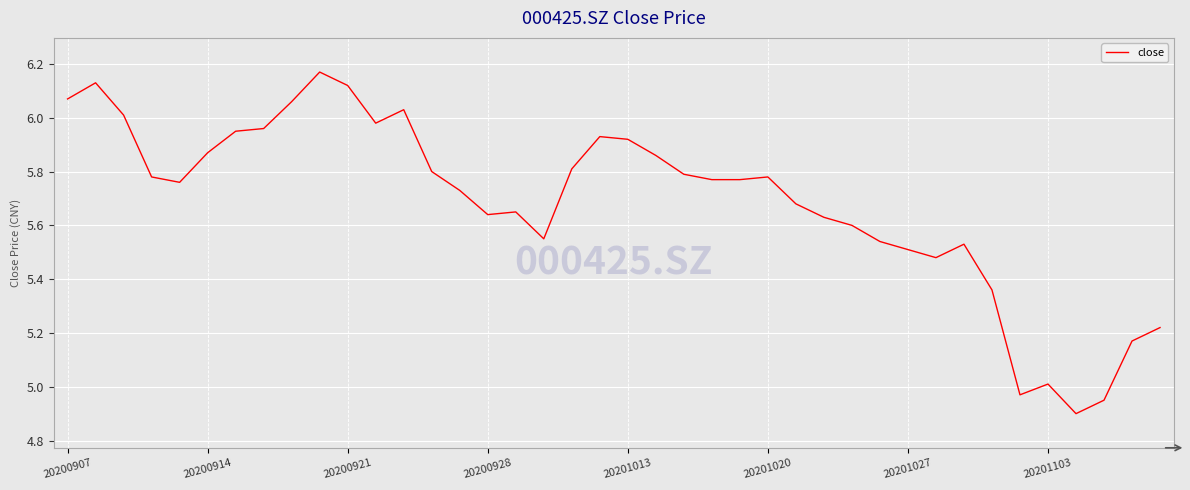

How many points are lower than both their immediate neighbors (excluding endpoints)?

7